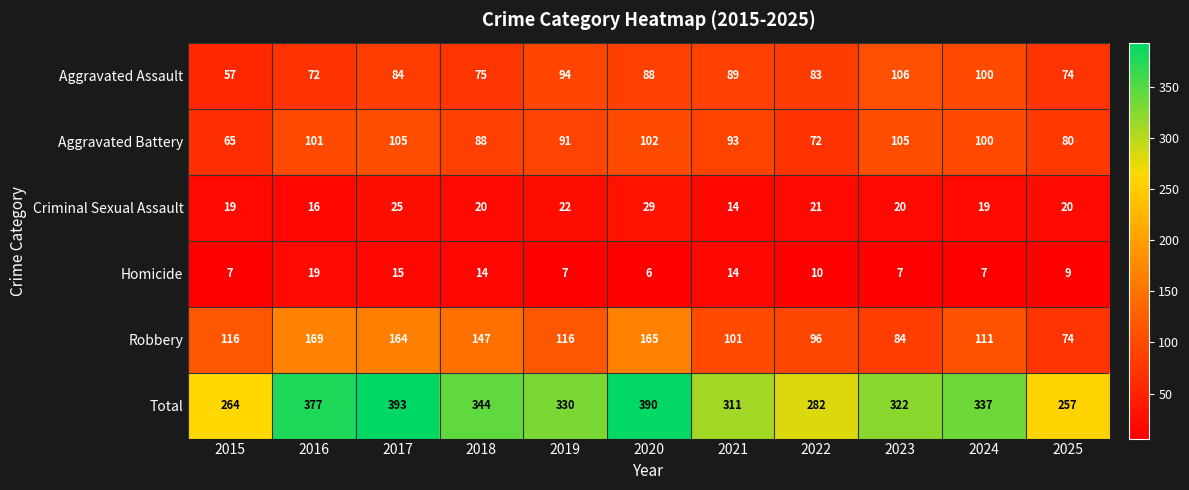

What is the minimum value for Total?

257